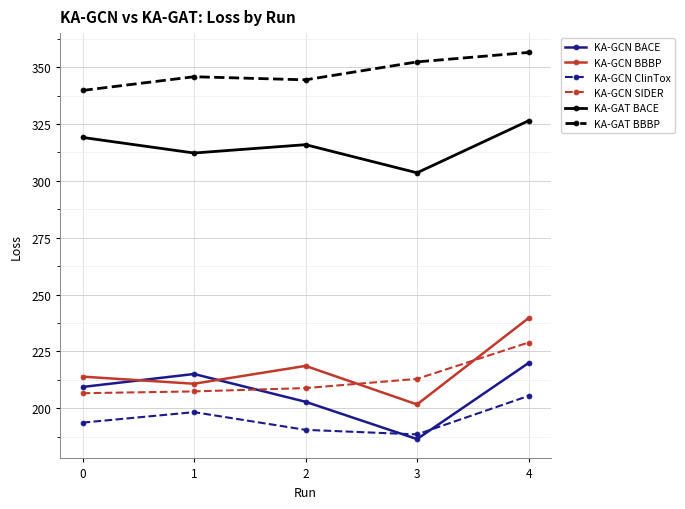

What is the value of the KA-GCN ClinTox point at the 3rd from the left?

190.6